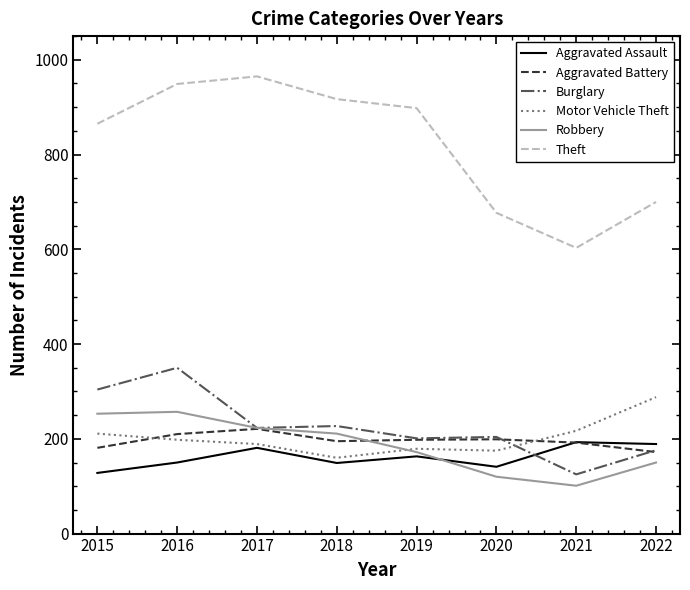

Which series ends up on top after the final intersection of Motor Vehicle Theft and Burglary?

Motor Vehicle Theft